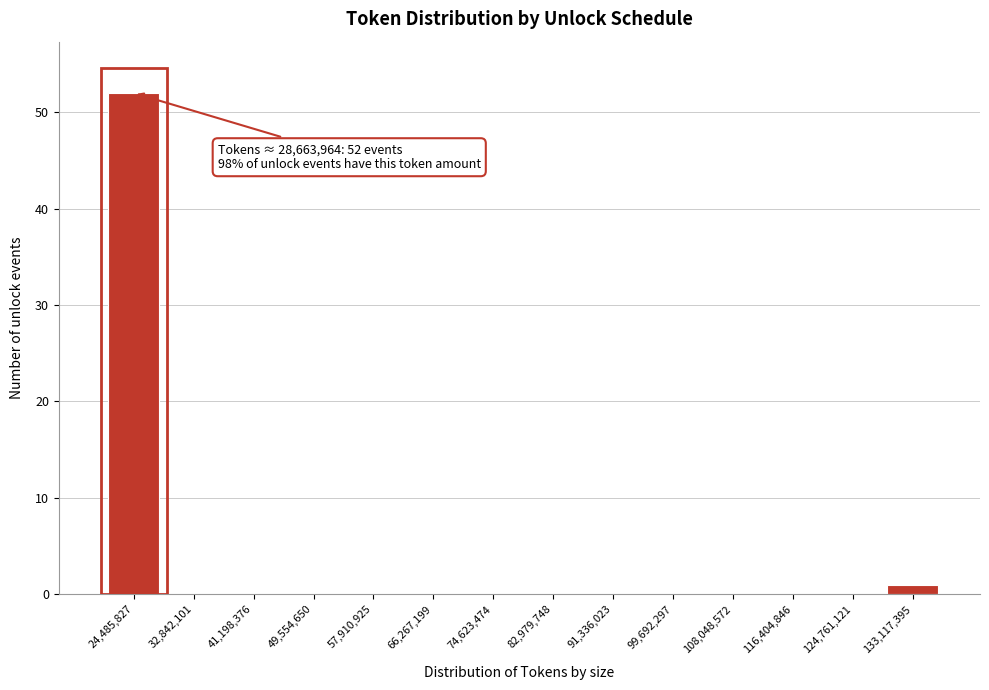

Reading left to right, extract all data points from this chart.

24,485,827=52	32,842,101=0	41,198,376=0	49,554,650=0	57,910,925=0	66,267,199=0	74,623,474=0	82,979,748=0	91,336,023=0	99,692,297=0	108,048,572=0	116,404,846=0	124,761,121=0	133,117,395=1